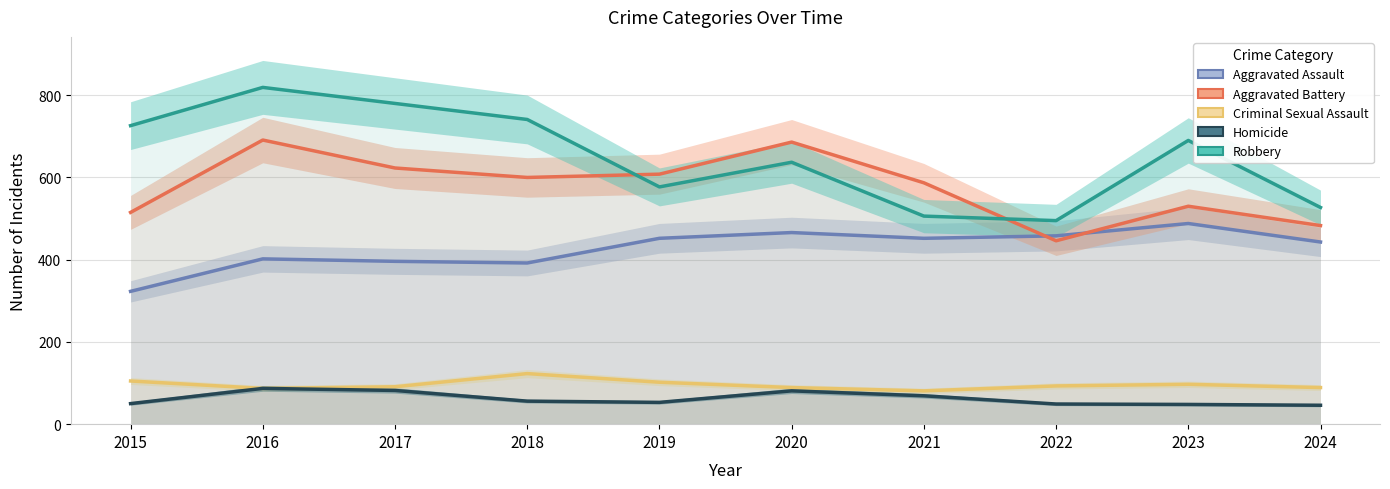

Does the chart display data point markers on the line(s)?

No